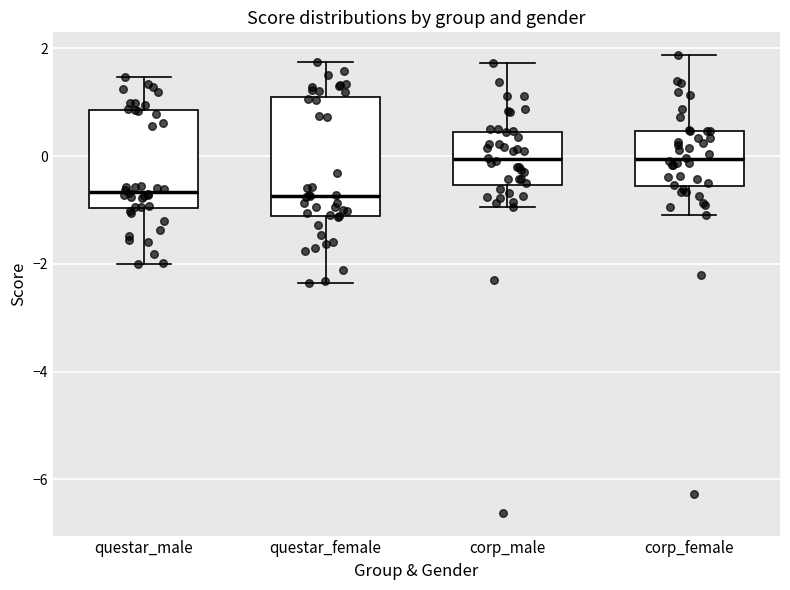

Which box is the tallest, from its lower edge to its upper edge?

questar_female